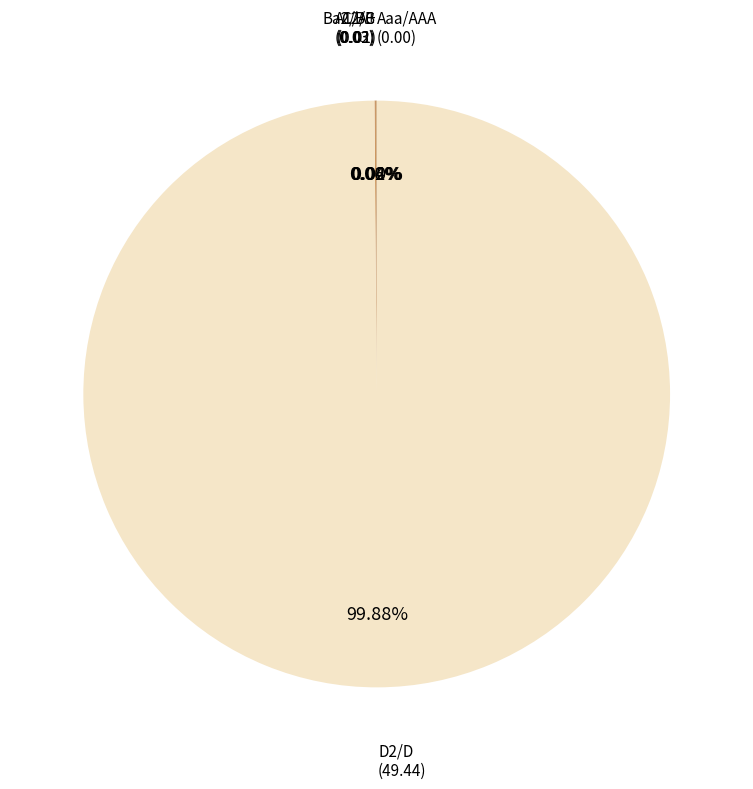

Which slice represents more than half of the pie?

D2/D